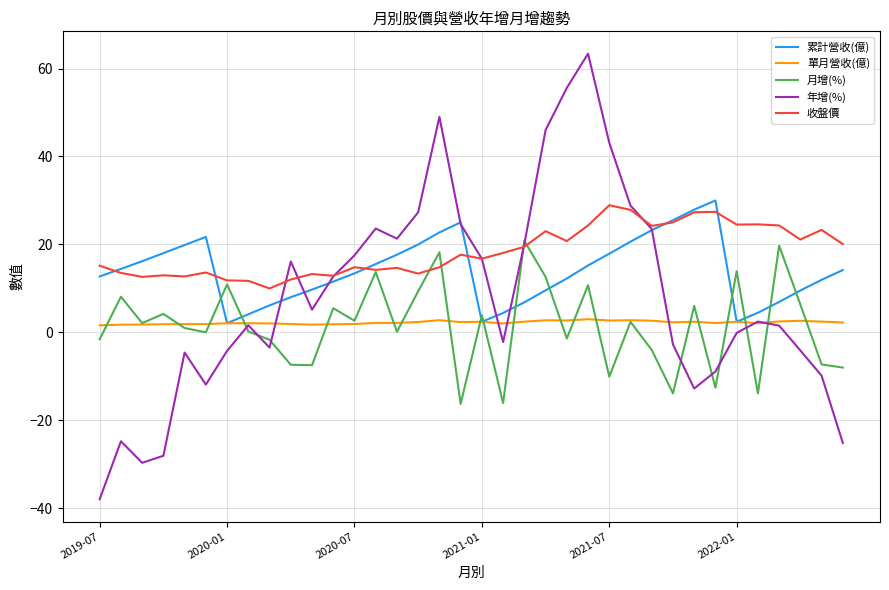

Which series has the largest total across all categories?

收盤價